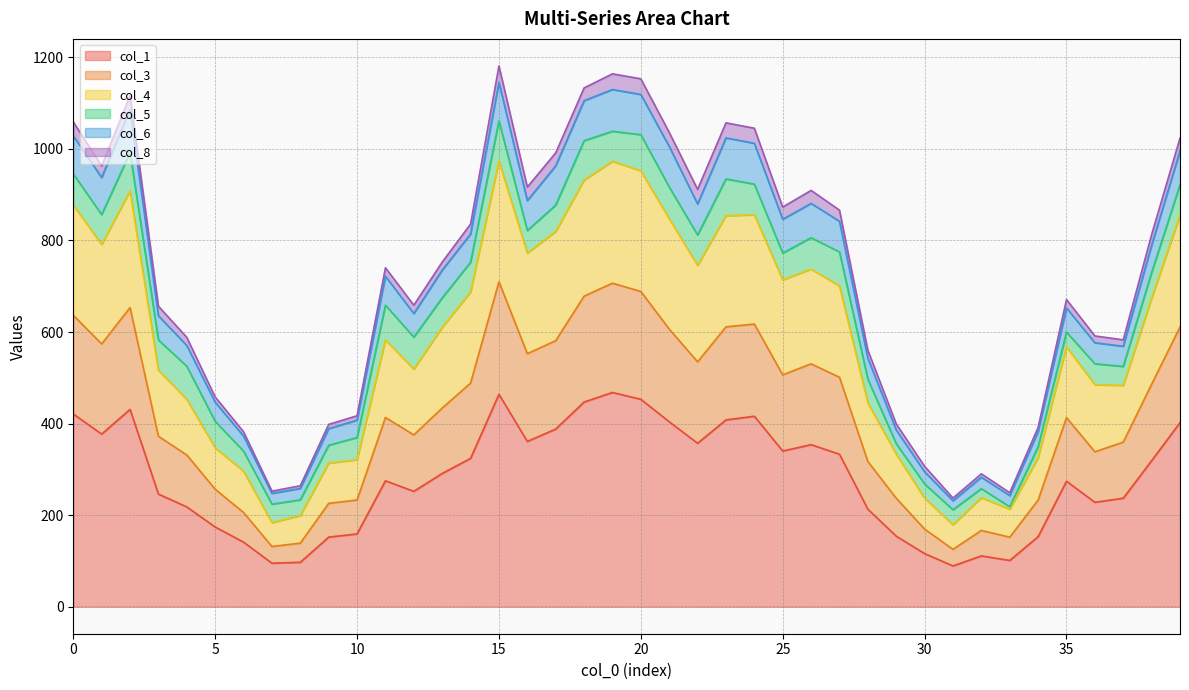

What is the minimum value for col_1?

89.0